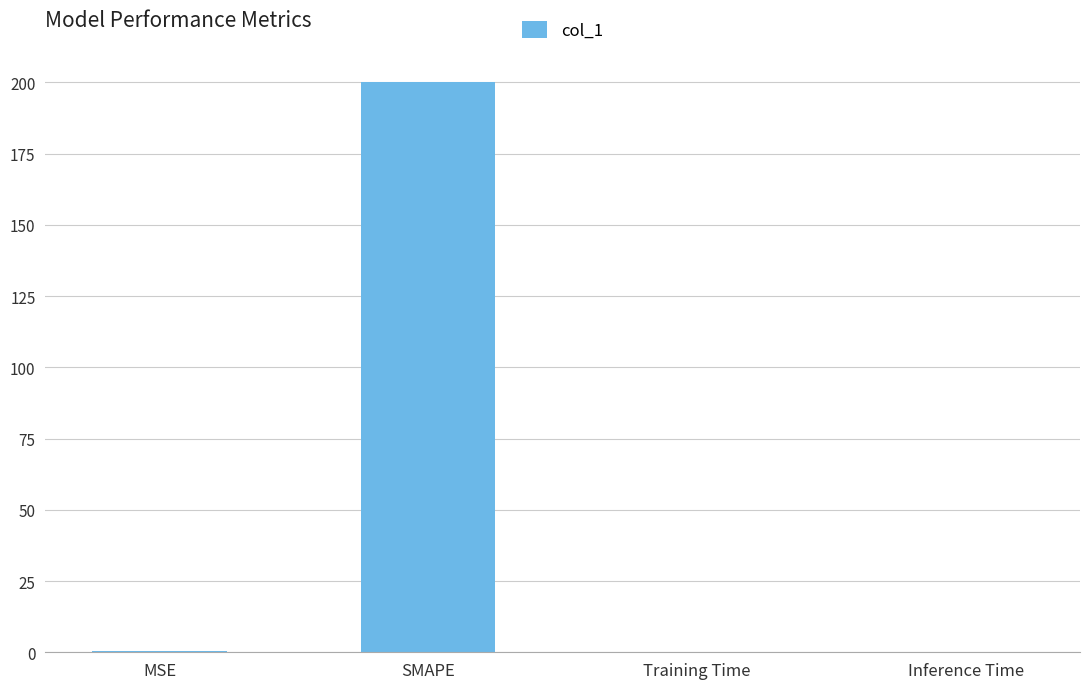

The value at Inference Time is 0.0. True or false?

True